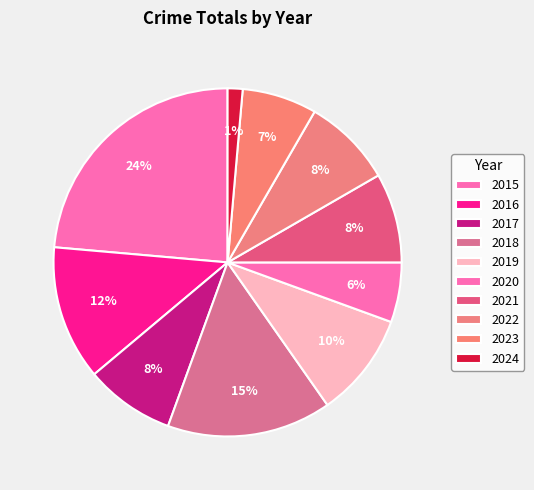

Which category has the biggest portion of the pie?

2015